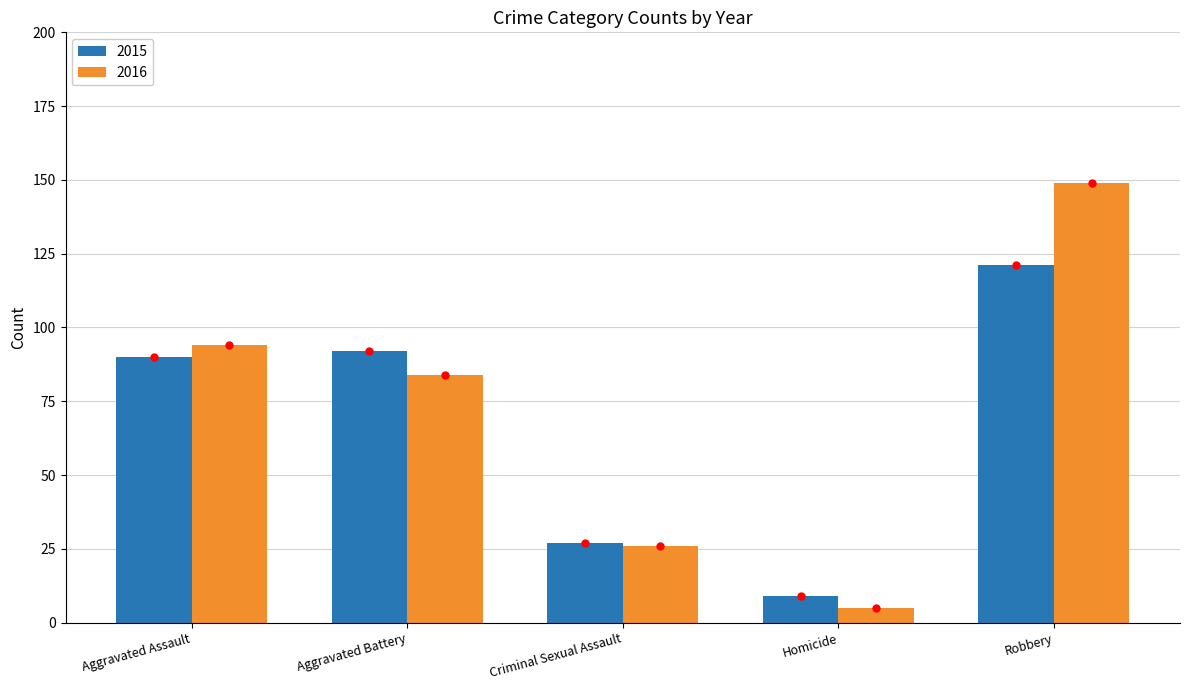

The value of 2015 at Aggravated Assault is 136. True or false?

False